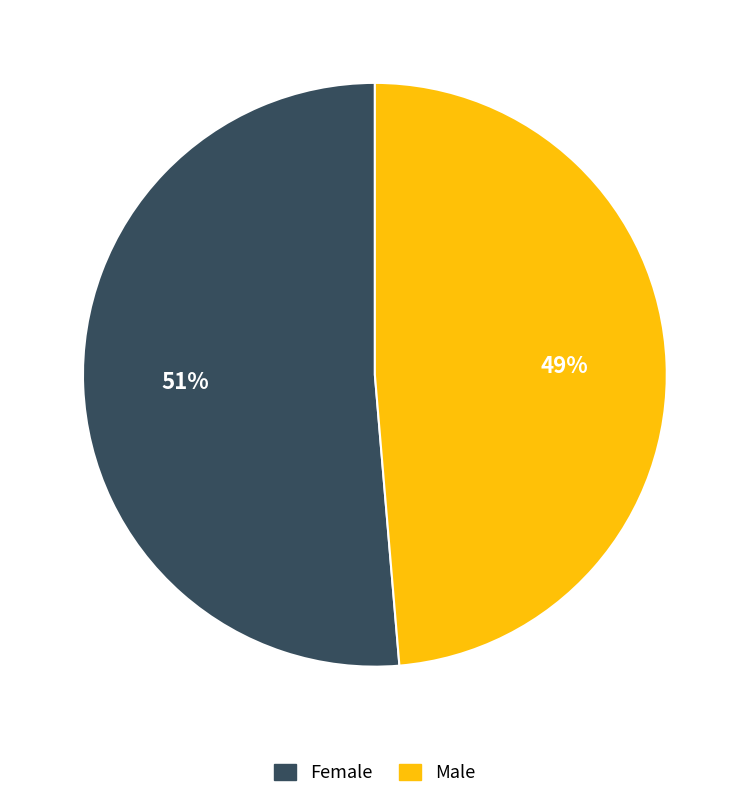

Does any single category account for the majority?

Yes